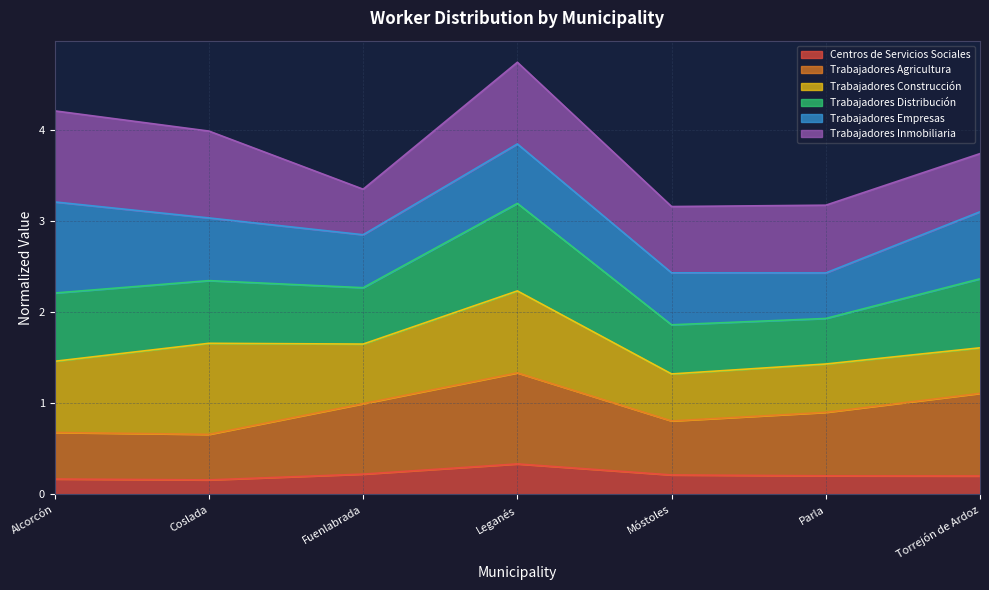

Rank the categories by Trabajadores Distribución value from highest to lowest.

Leganés, Alcorcón, Torrejón de Ardoz, Coslada, Fuenlabrada, Móstoles, Parla